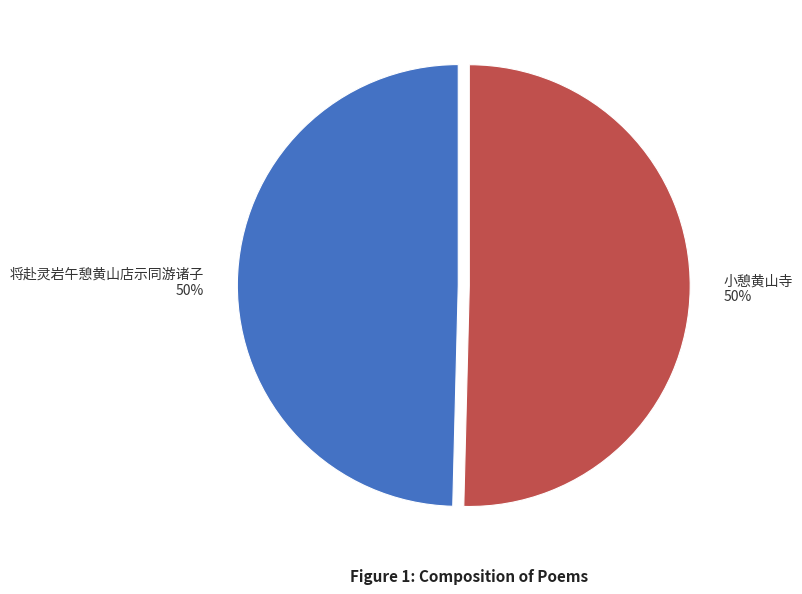

To the nearest percent, what is the combined percentage of 小憩黄山寺 and 将赴灵岩午憩黄山店示同游诸子?

100%